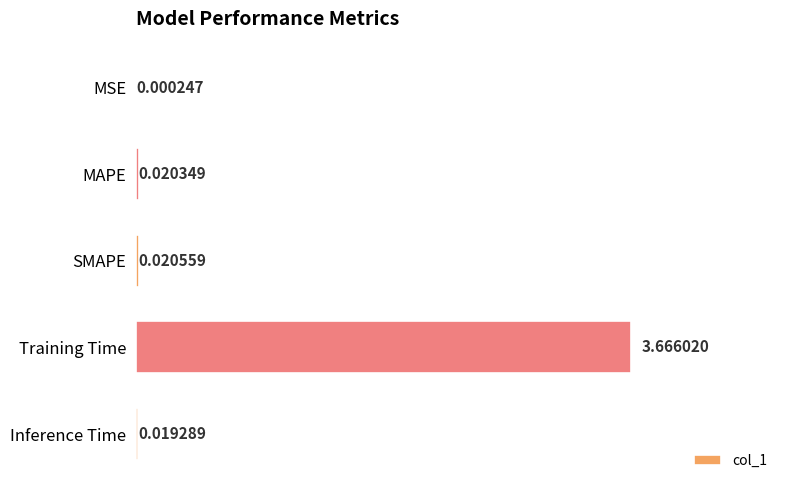

How many categories are shown in the chart?

5